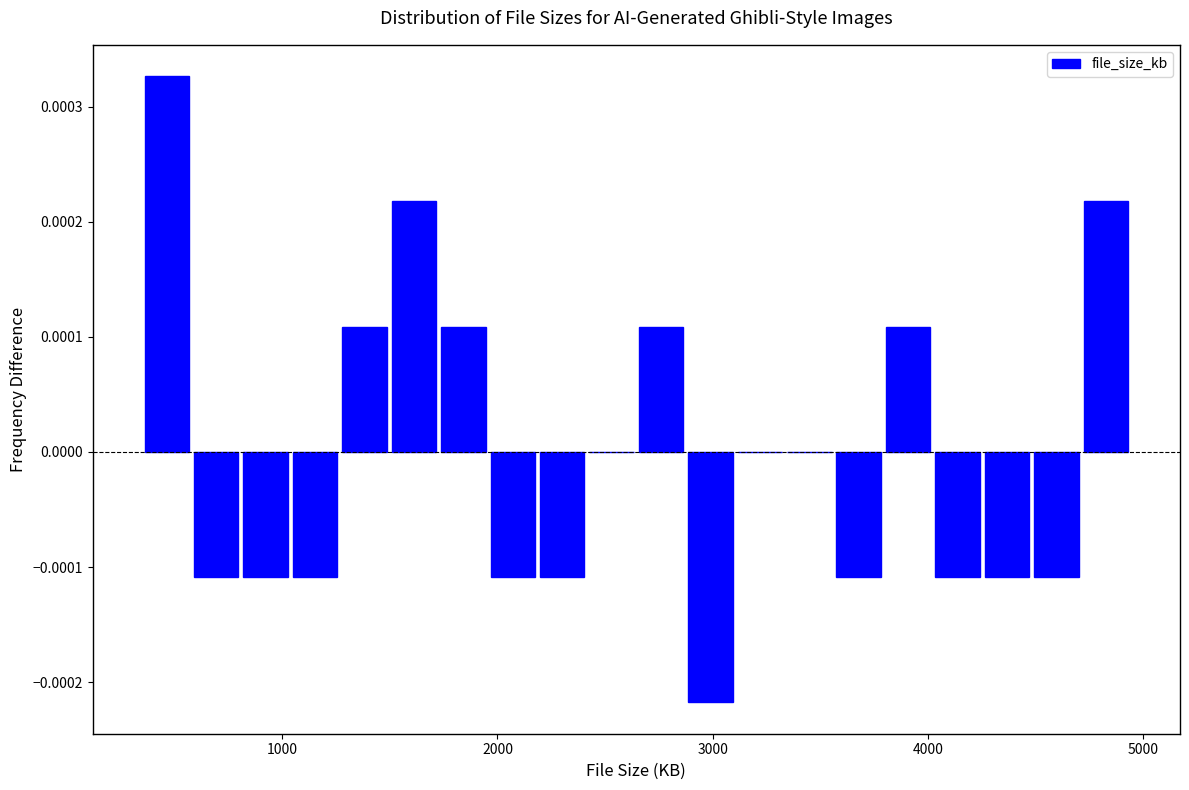

Around what value on the x-axis is the tallest bar? Give the approximate position of its centre, as read against the axis.

500